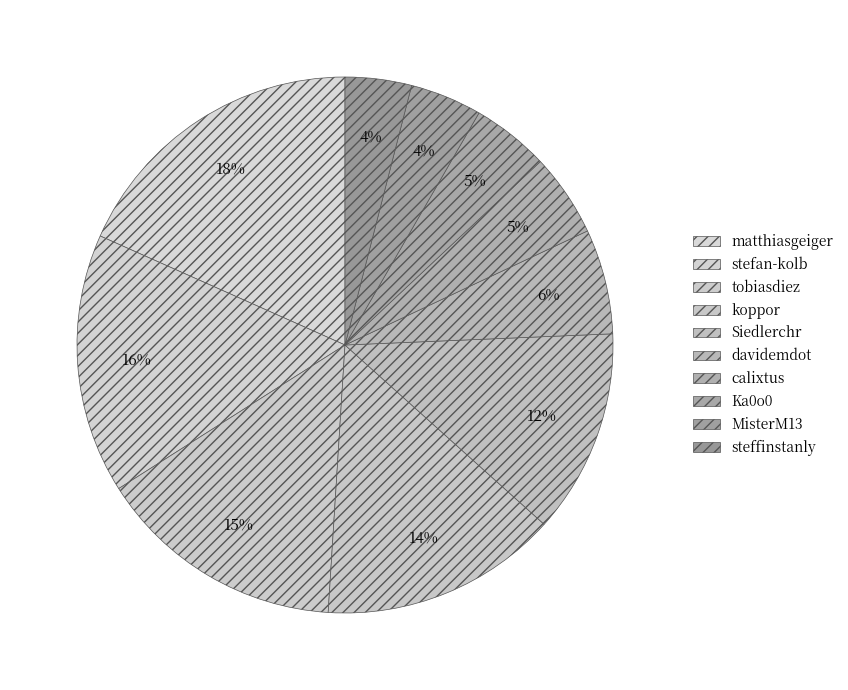

Which category has the biggest portion of the pie?

matthiasgeiger